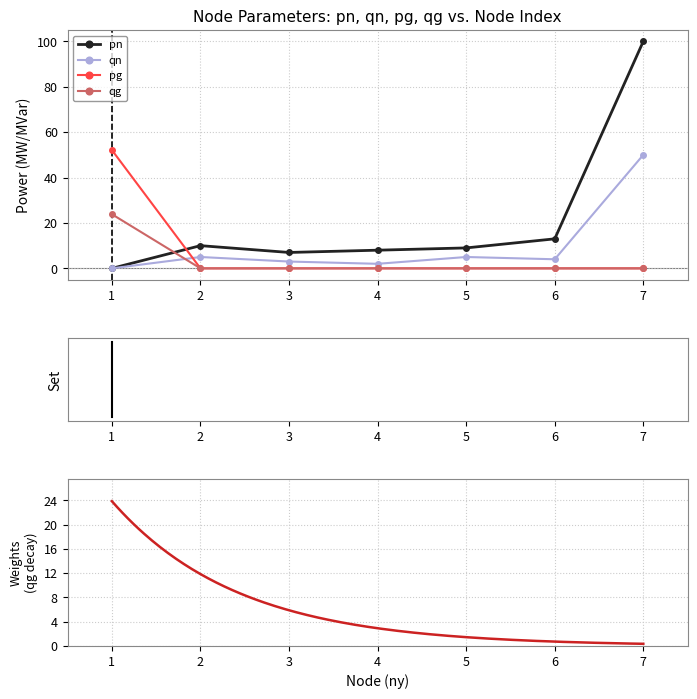

Reading left to right, list all the values displayed in this chart.

pn: 1=0.0	2=10.0	3=7.0	4=8.0	5=9.0	6=13.0	7=100.0
qn: 1=0.0	2=5.0	3=3.0	4=2.0	5=5.0	6=4.0	7=50.0
pg: 1=52.1	2=0.0	3=0.0	4=0.0	5=0.0	6=0.0	7=0.0
qg: 1=23.8	2=0.0	3=0.0	4=0.0	5=0.0	6=0.0	7=0.0